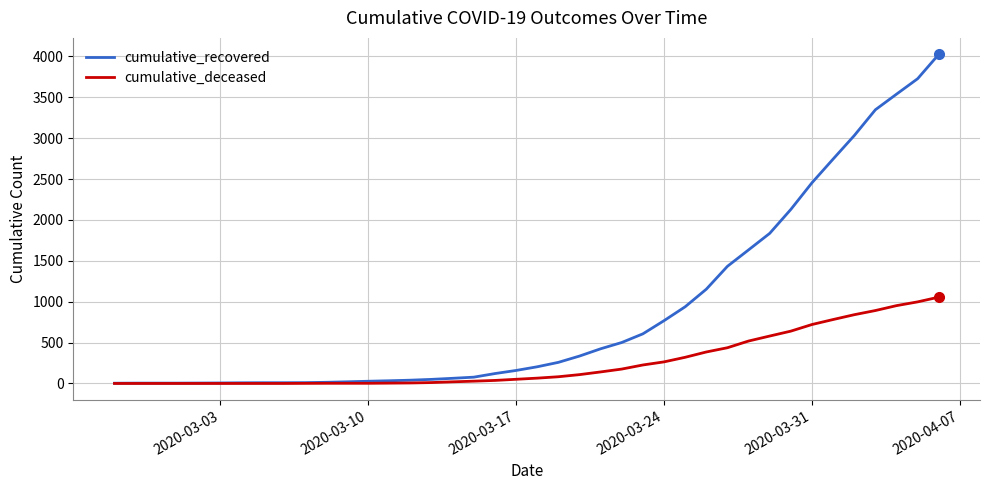

List the series in order of their peak value, highest first.

cumulative_recovered, cumulative_deceased